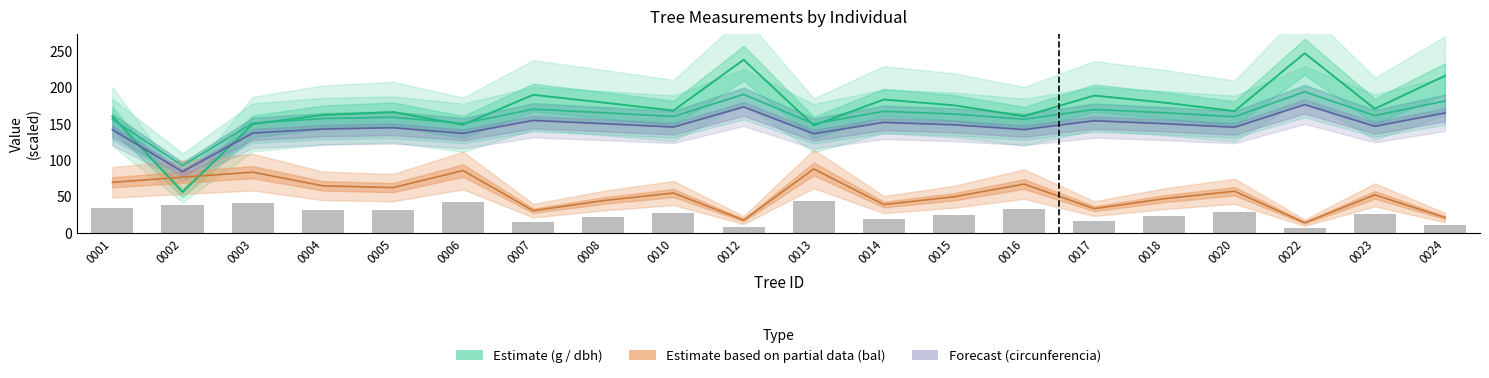

Reading right to left, extract all data points from this chart.

g (basal area, scaled): 0024=215.9	0023=170.8	0022=247.0	0020=167.5	0018=179.2	0017=188.9	0016=160.5	0015=175.5	0014=183.4	0013=148.0	0012=238.0	0010=168.3	0008=179.3	0007=189.9	0006=148.9	0005=166.2	0004=162.2	0003=149.7	0002=56.4	0001=160.3
dbh (diameter, scaled): 0024=181.5	0023=161.4	0022=194.1	0020=159.8	0018=165.3	0017=169.7	0016=156.5	0015=163.6	0014=167.2	0013=150.2	0012=190.5	0010=160.2	0008=165.3	0007=170.2	0006=150.7	0005=159.2	0004=157.3	0003=151.1	0002=92.8	0001=156.3
bal (scaled): 0024=21.6	0023=52.6	0022=14.4	0020=57.7	0018=47.4	0017=33.8	0016=67.5	0015=50.0	0014=39.4	0013=88.2	0012=18.1	0010=55.2	0008=44.7	0007=31.0	0006=86.0	0005=62.6	0004=65.1	0003=83.8	0002=76.9	0001=69.8
circunferencia_normal: 0024=165.0	0023=146.7	0022=176.4	0020=145.3	0018=150.3	0017=154.3	0016=142.2	0015=148.7	0014=152.0	0013=136.5	0012=173.2	0010=145.6	0008=150.3	0007=154.7	0006=137.0	0005=144.7	0004=143.0	0003=137.3	0002=84.3	0001=142.1
bal (bar): 0024=10.8	0023=26.3	0022=7.2	0020=28.8	0018=23.7	0017=16.9	0016=33.7	0015=25.0	0014=19.7	0013=44.1	0012=9.0	0010=27.6	0008=22.4	0007=15.5	0006=43.0	0005=31.3	0004=32.5	0003=41.9	0002=38.5	0001=34.9